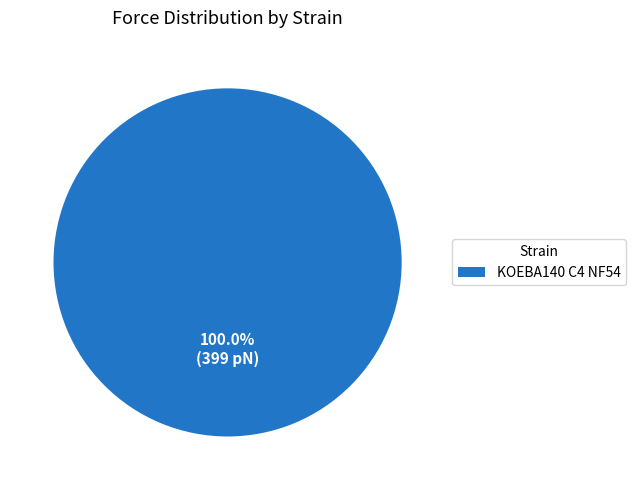

Rank the categories by value from lowest to highest.

KOEBA140 C4 NF54